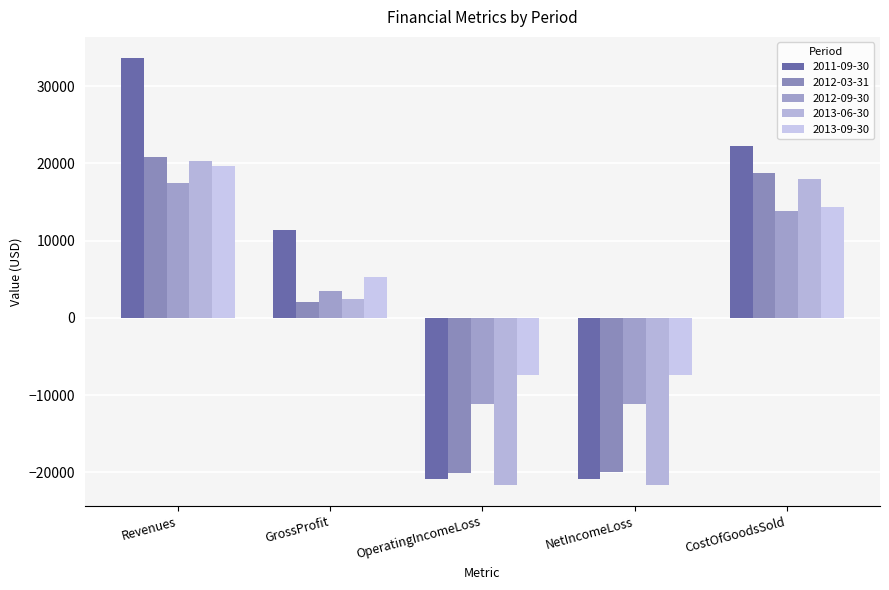

Where is 2013-09-30 nearest to the value 6176?

GrossProfit